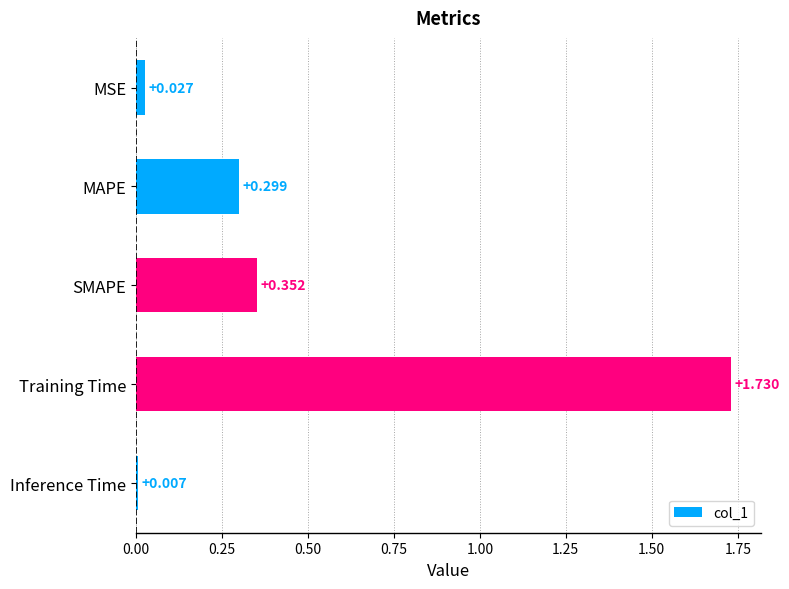

At which label is the value closest to 0?

Inference Time